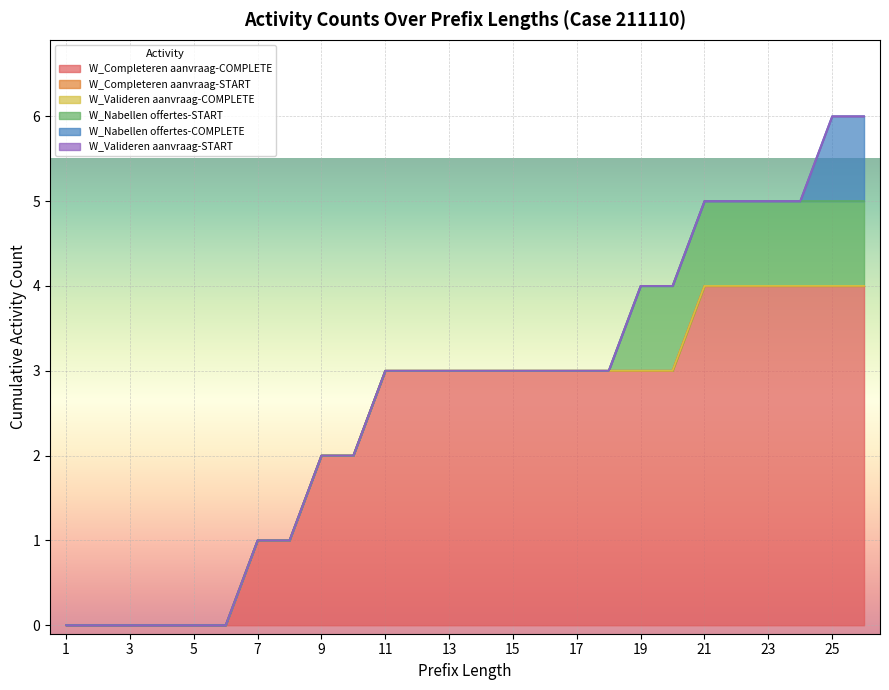

True or false: W_Valideren aanvraag-COMPLETE has a value of 0 at 3.

True